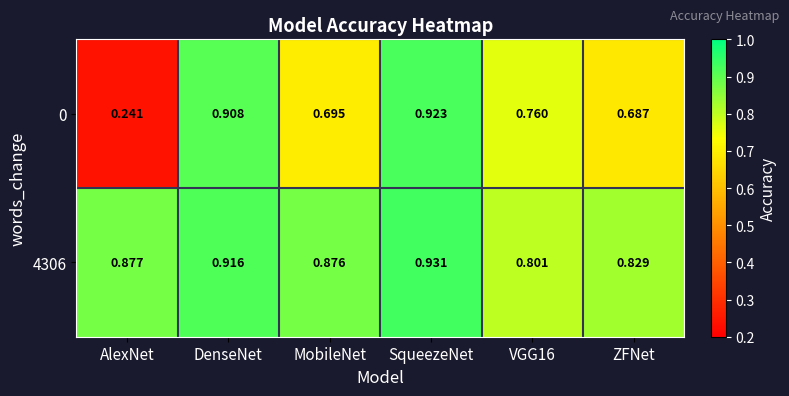

At which category is the sum across all series the highest?

SqueezeNet